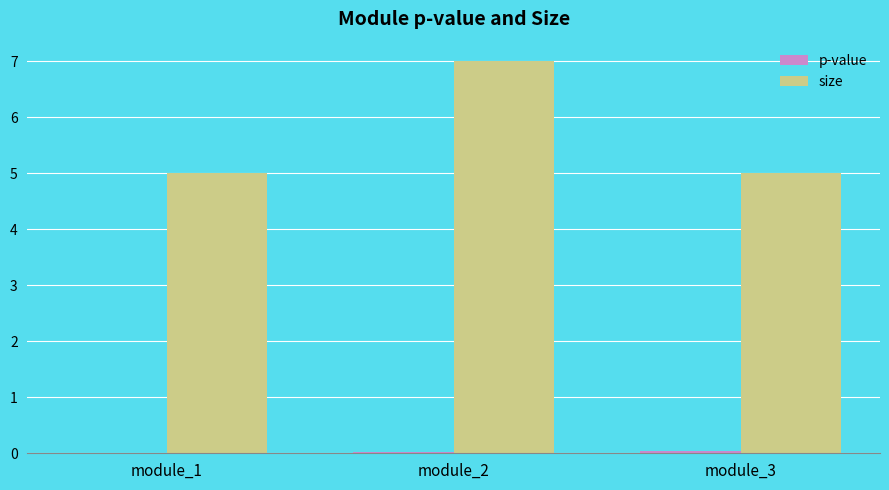

What is the sum of all size values?

17.0